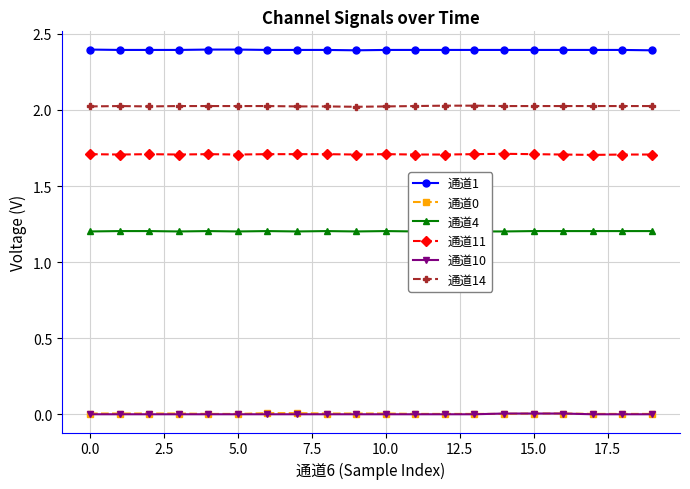

True or false: 通道11 and 通道4 cross at least once.

False